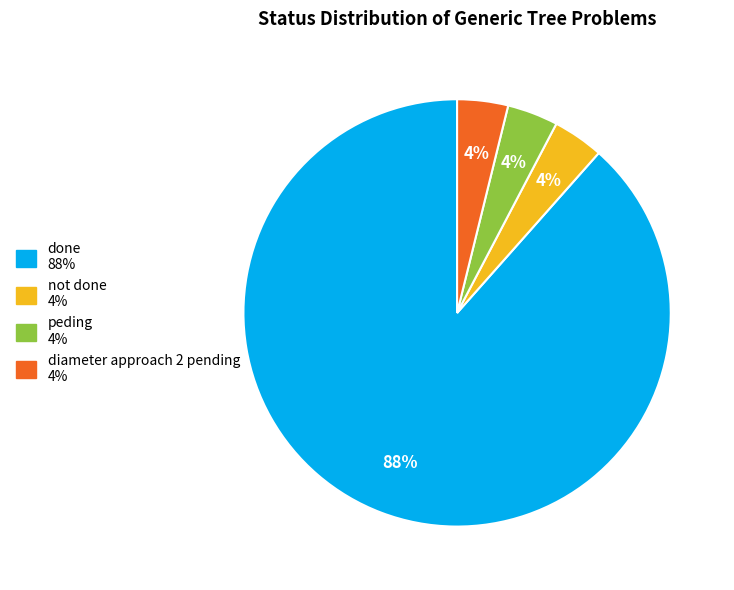

Which category has the biggest portion of the pie?

done